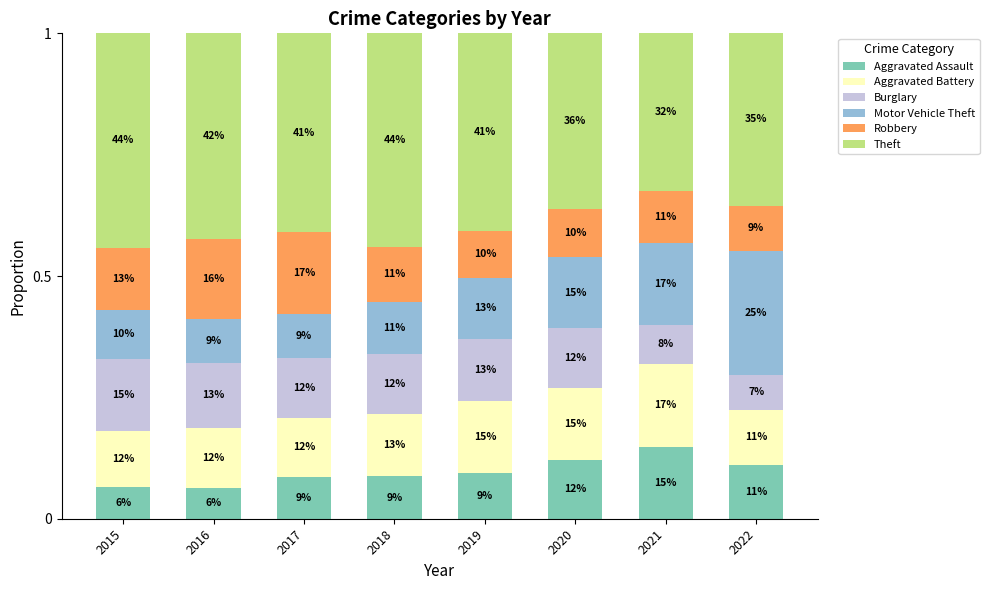

How many bars are there in total?

8